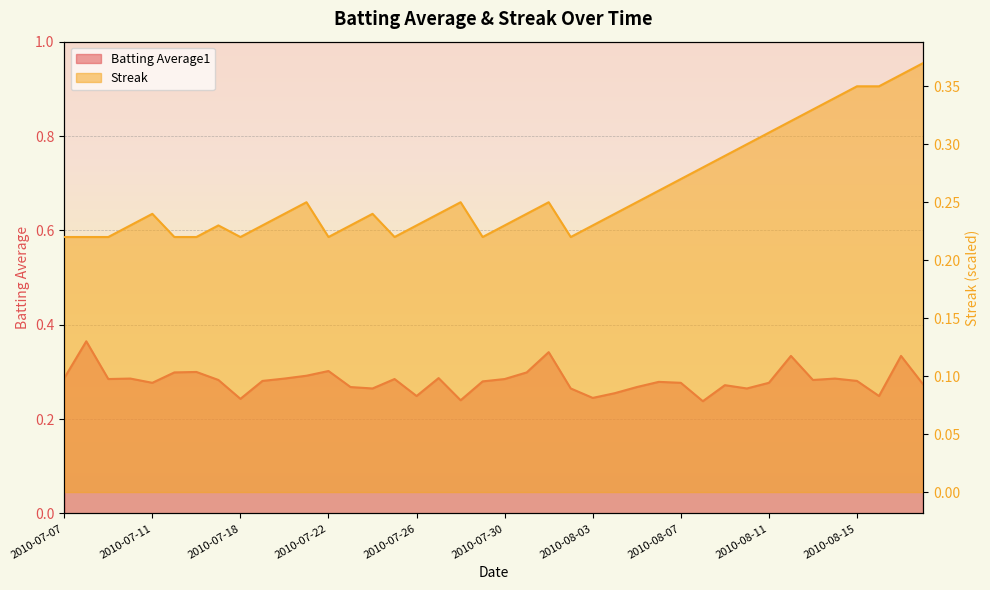

Is it true that Streak equals 0.2 at 2010-07-26?

True